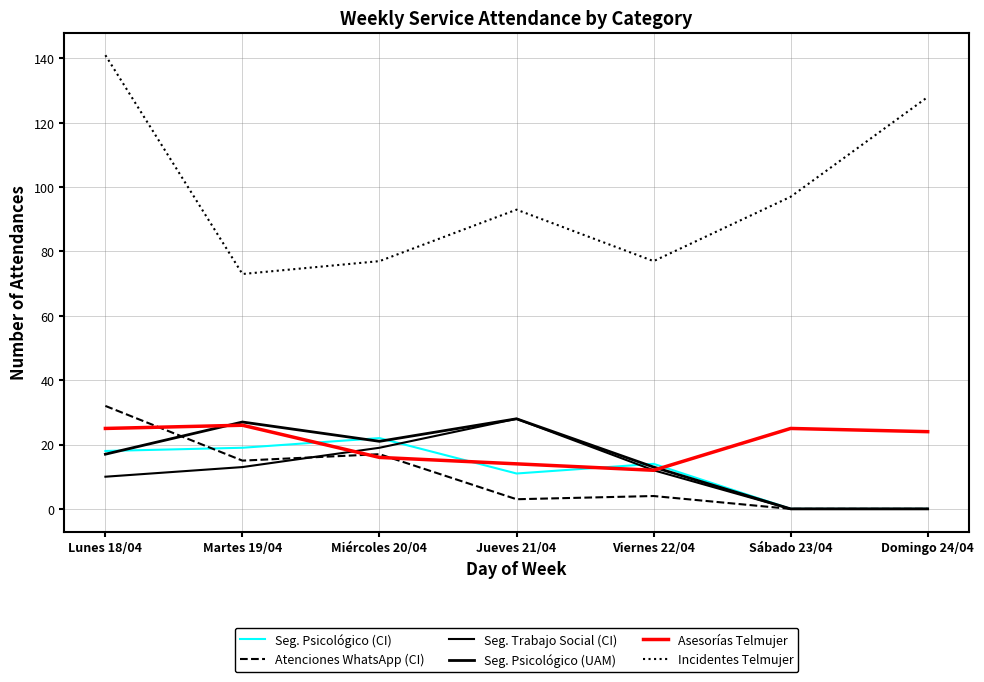

What value does the Asesorías Telmujer series have at Martes 19/04, to the nearest 5?

25